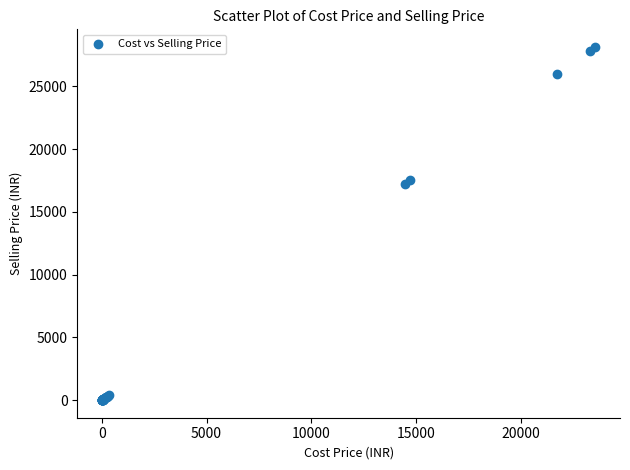

What Y value in the scatter plot is closest to 14077?

17264.1